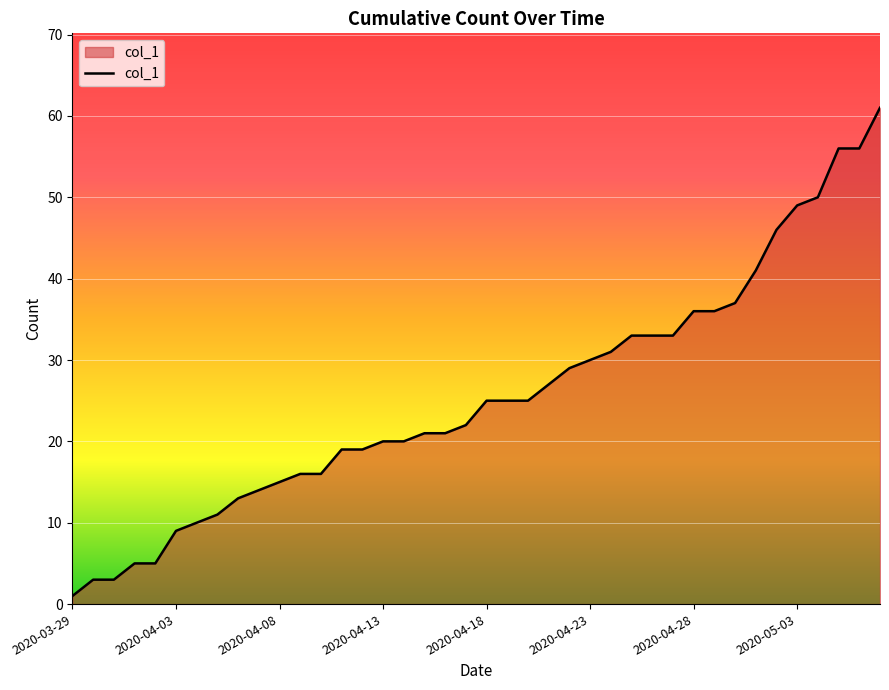

What is the maximum value shown in the chart?

61